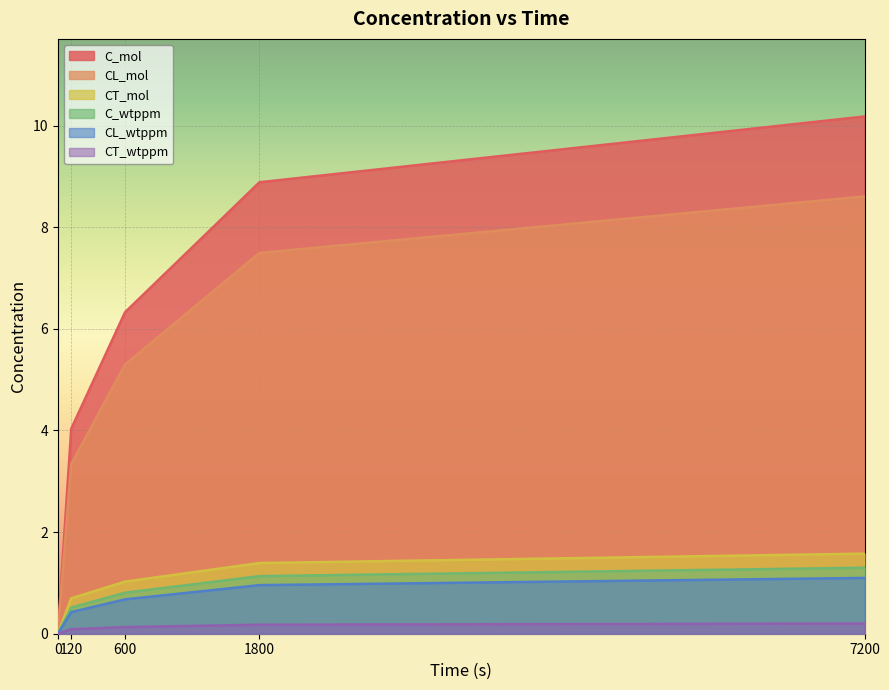

How many lines are shown in the chart?

6